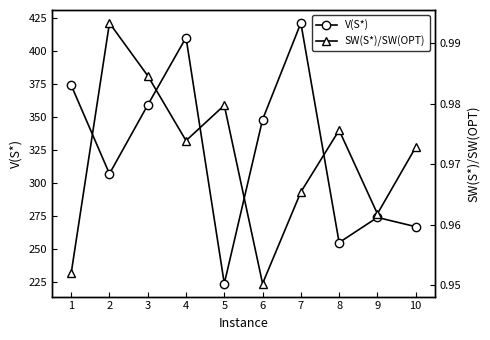

What is the sum of the V(S*) values at 1 and 9?

648